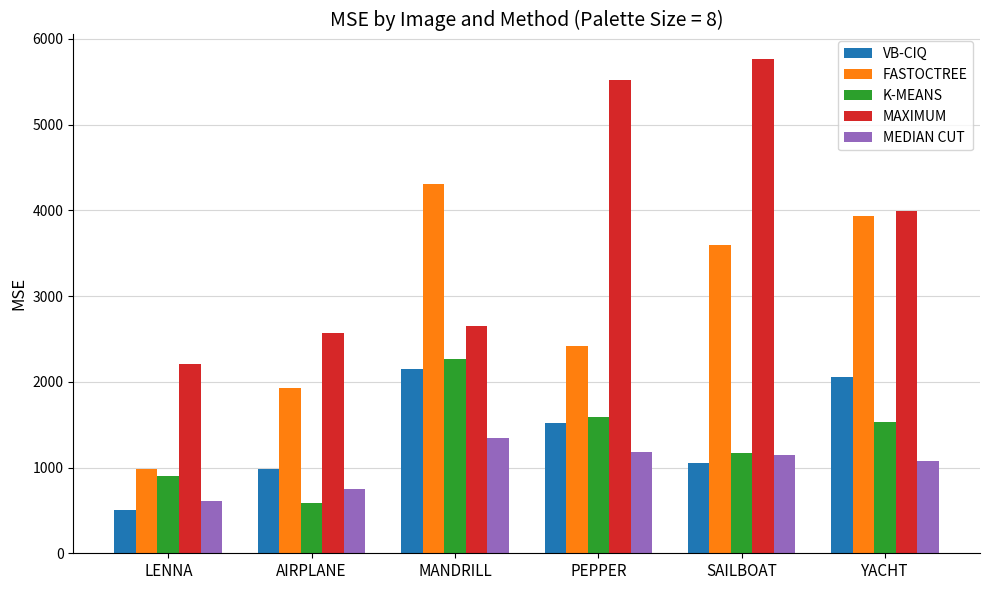

What is the difference between the maximum and minimum values in the VB-CIQ series?

1640.6